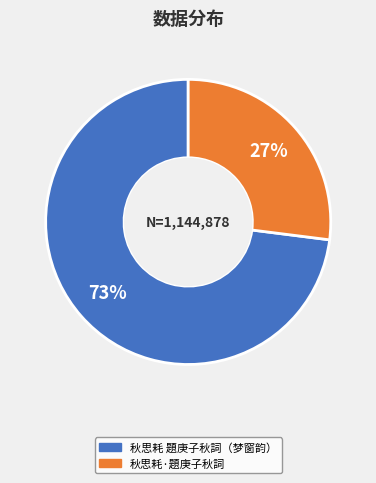

Is there any slice that represents more than half of the pie?

Yes